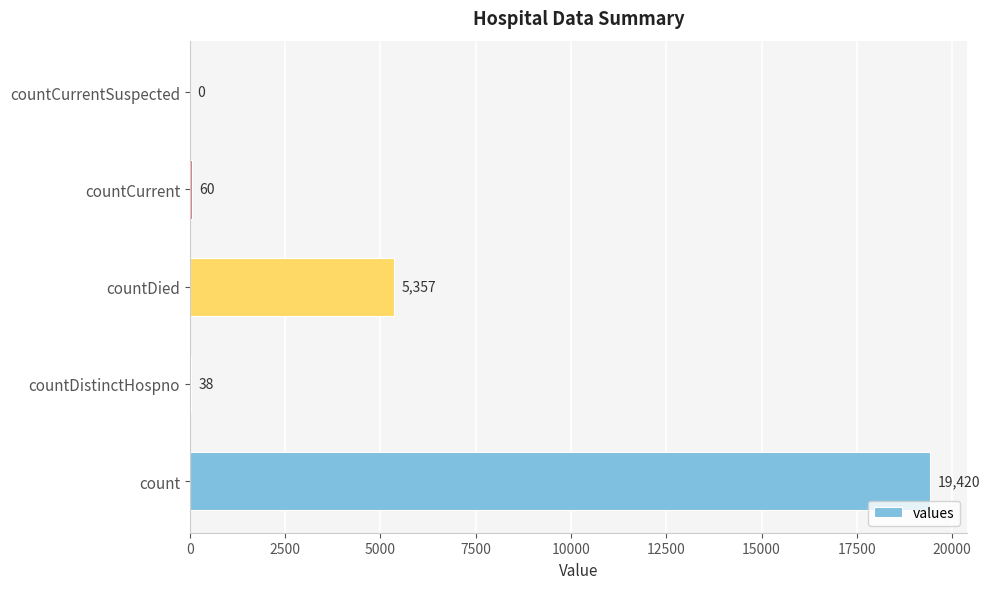

What is the sum of all values?

24875